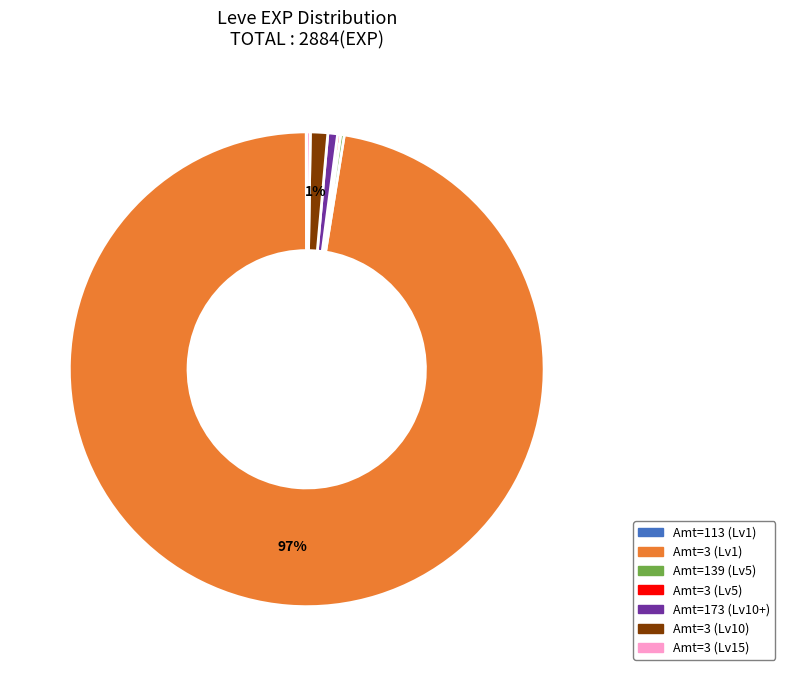

Is there a majority slice in this chart?

Yes